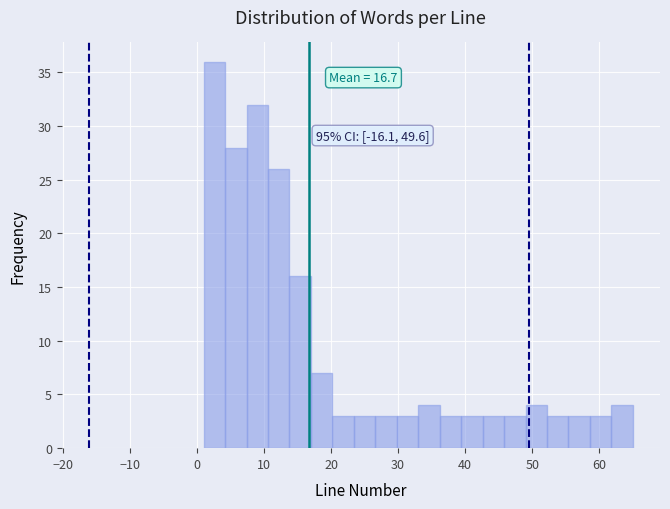

Read against the x-axis, roughly where is the centre of the tallest bar?

3